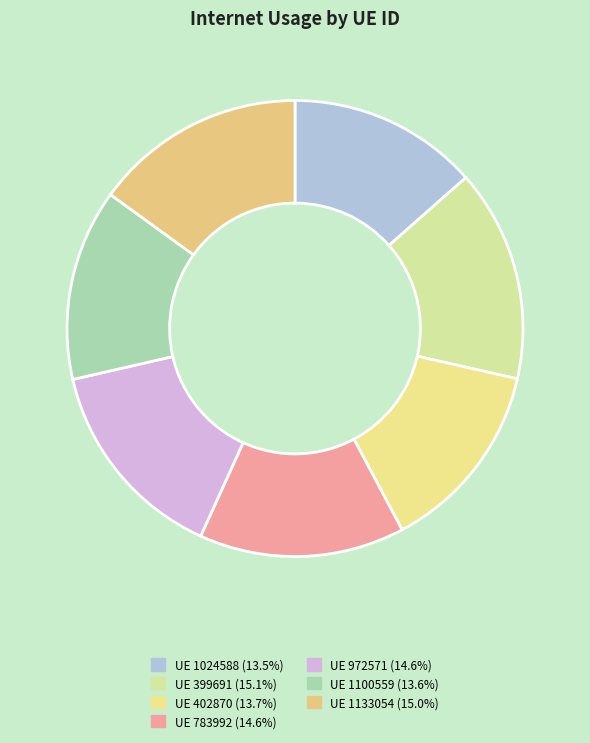

Rank the categories by value from lowest to highest.

1024588, 1100559, 402870, 783992, 972571, 1133054, 399691